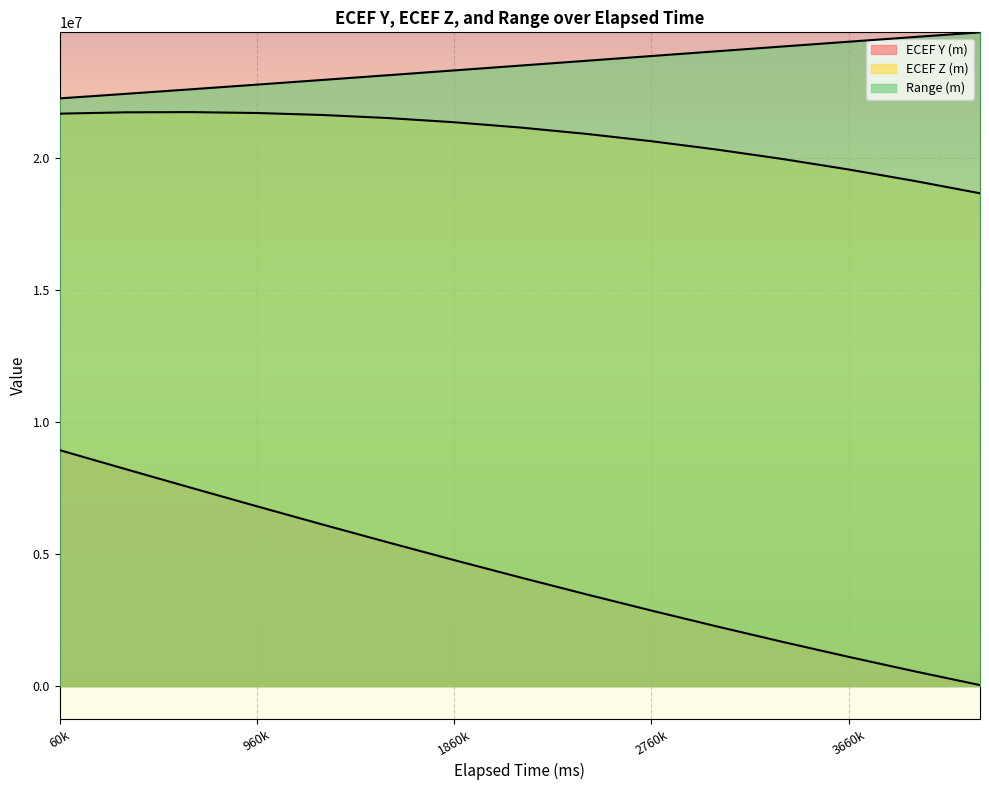

Reading left to right, extract all data points from this chart.

ECEF Y (m): 8935447.1	8219410.7	7510217.5	6809443.7	6118607.6	5439164.3	4772500.3	4119927.8	3482680.8	2861910.1	2258679.5	1673962.2	1108637.8	563489.0	39199.8
ECEF Z (m): 21677476.6	21727509.5	21735727.8	21702159.5	21626913.0	21510176.7	21352218.4	21153384.1	20914097.3	20634857.8	20316240.4	19958893.5	19563537.6	19130963.6	18662031.3
Range (m): 22255059.7	22426259.5	22600197.2	22776424.3	22954509.5	23134039.9	23314621.8	23495881.8	23677467.0	23859045.2	24040305.9	24220959.4	24400737.8	24579394.0	24756702.2